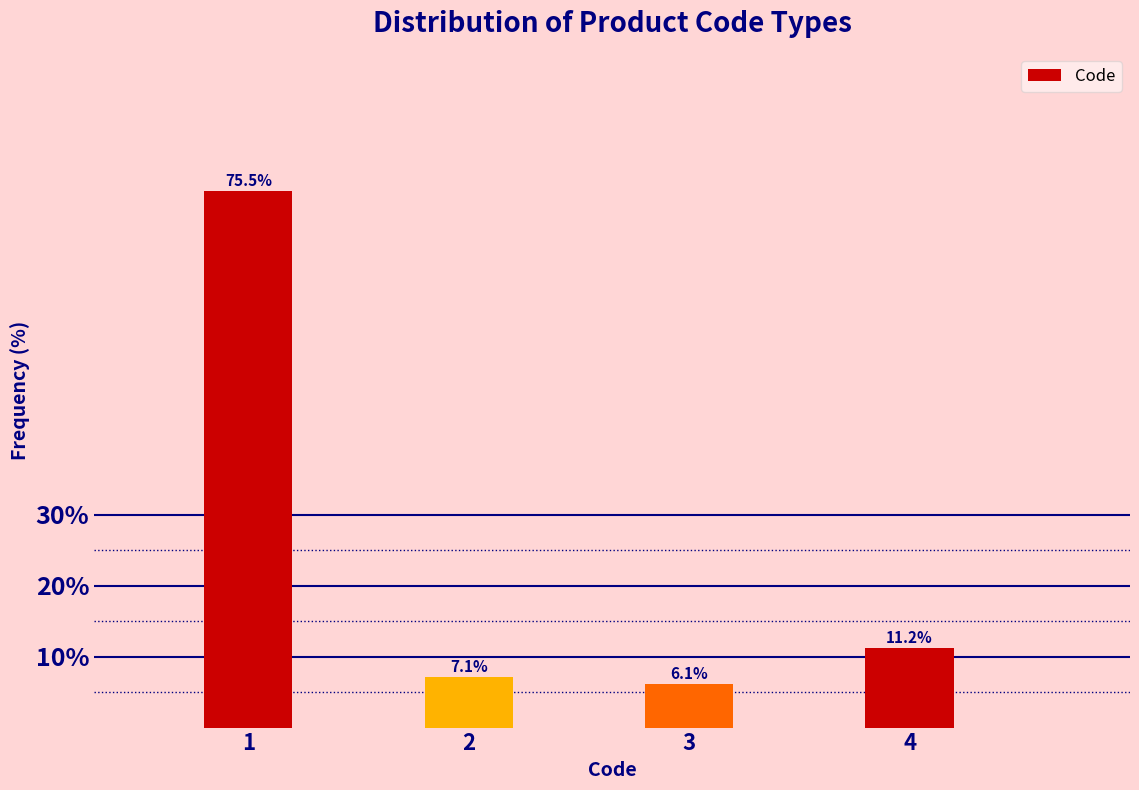

Reading right to left, what are all the values shown in this chart?

4=11.2	3=6.1	2=7.1	1=75.5